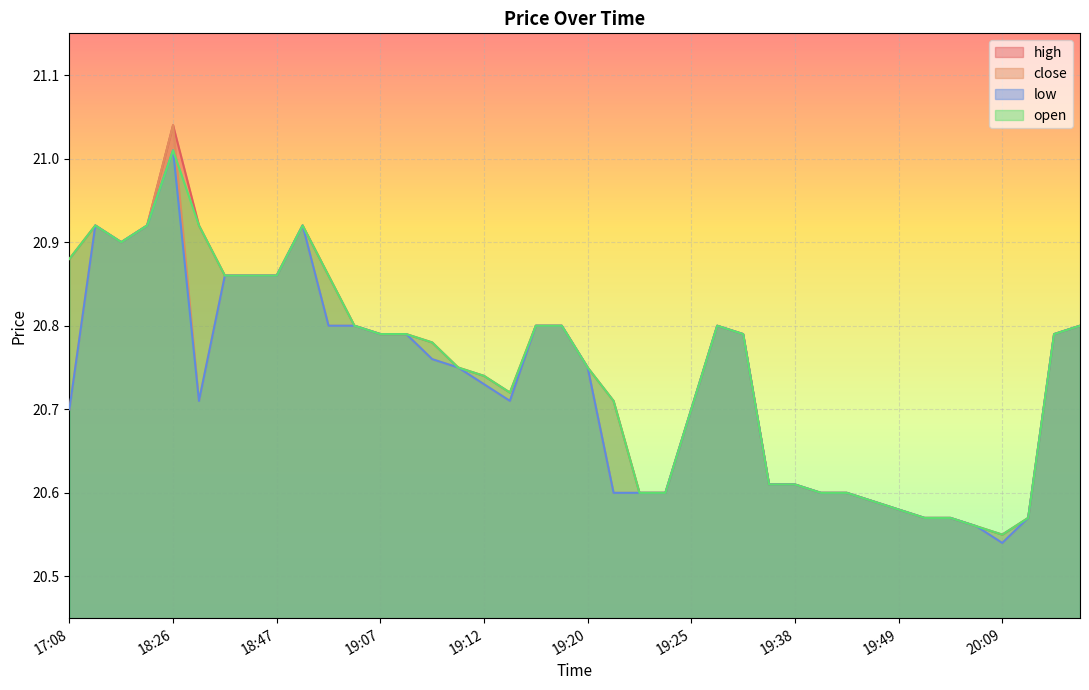

The low series shows 20.6 at 20:12. True or false?

True